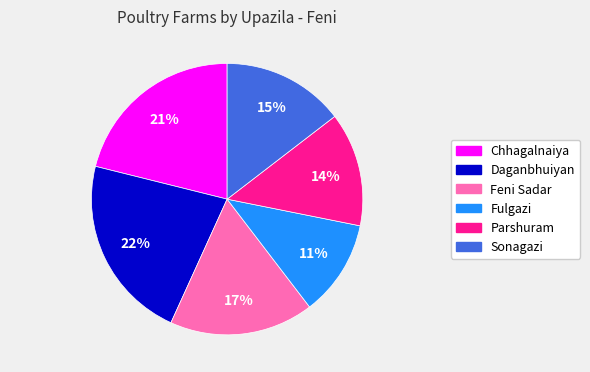

Which has a higher value, Chhagalnaiya or Parshuram?

Chhagalnaiya